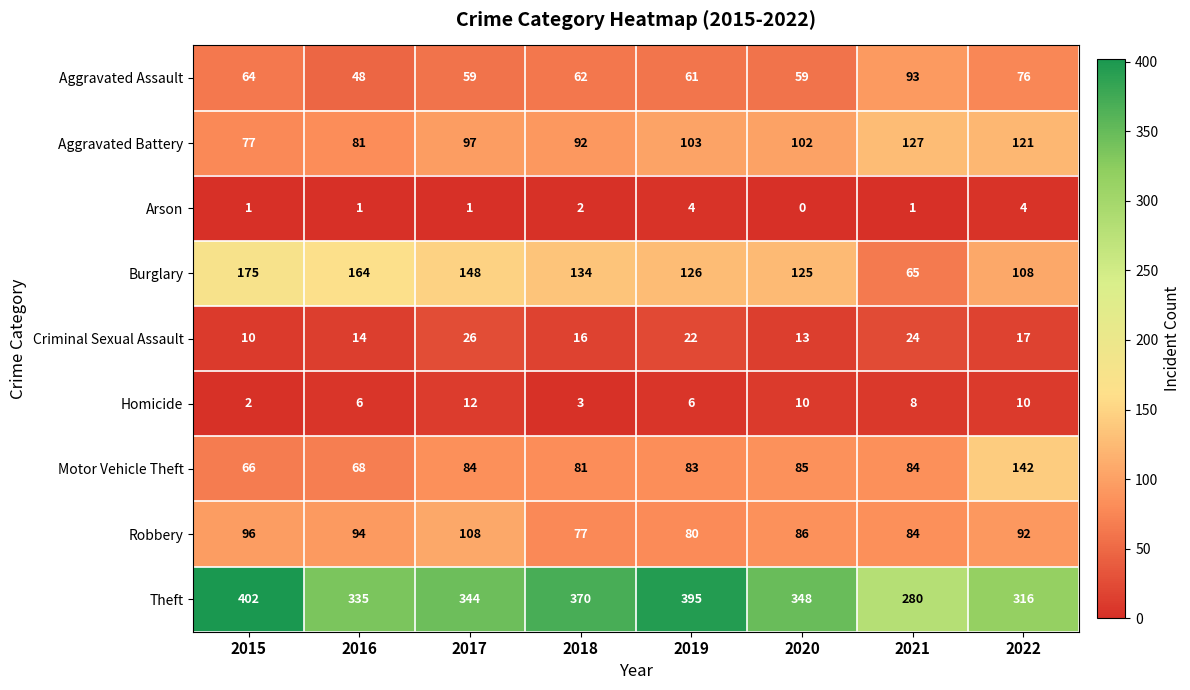

How many categories are shown in the chart?

8